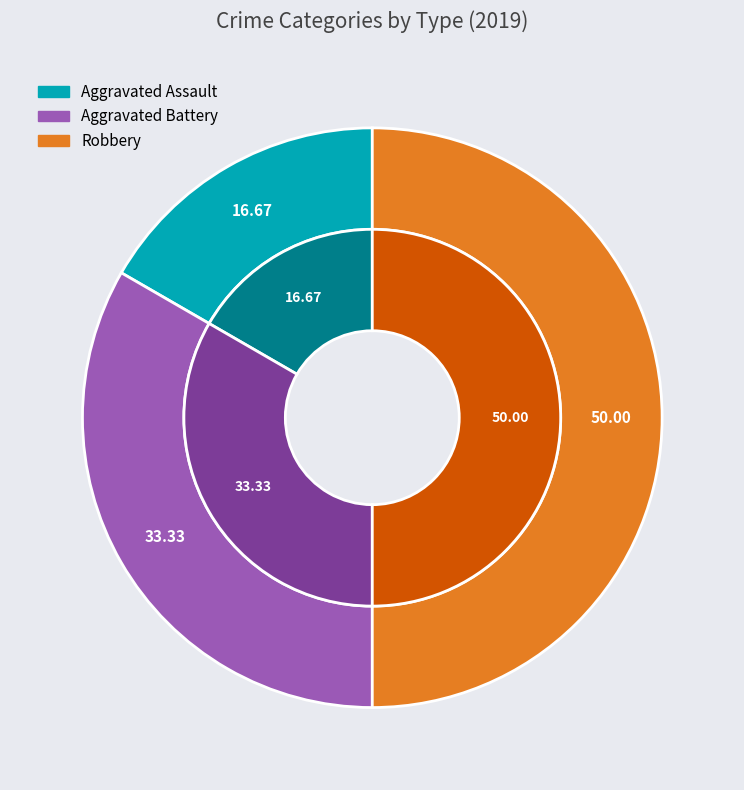

To the nearest percent, what is the average slice percentage?

33%